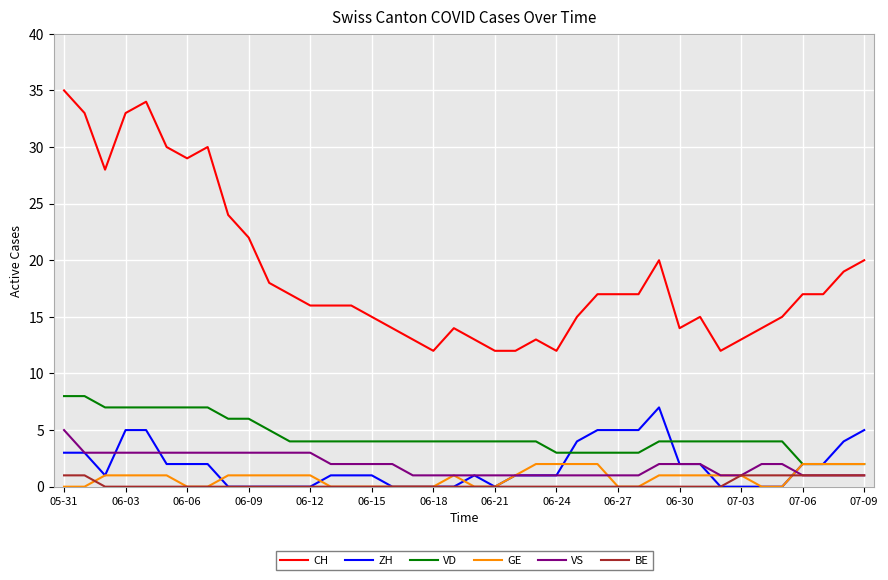

What is the greatest value displayed?

35